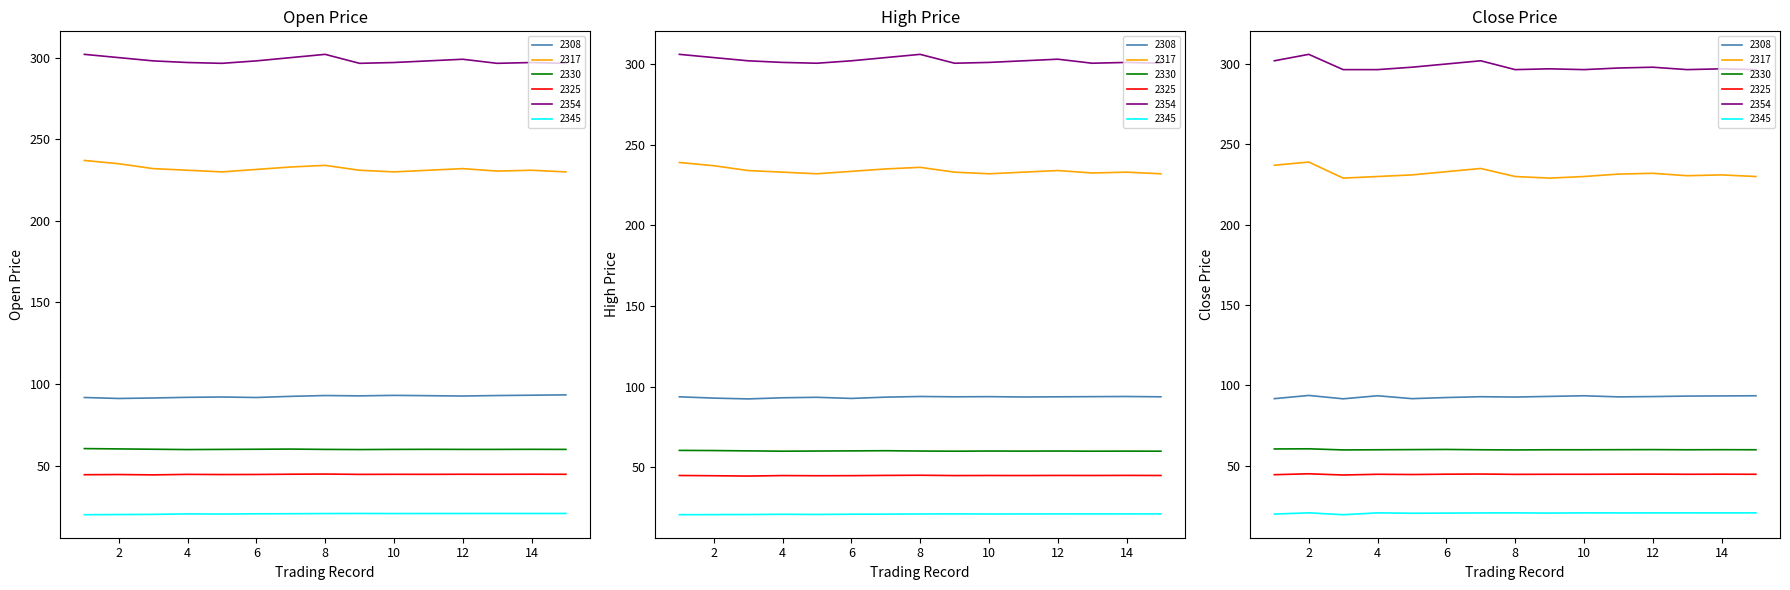

What is the lowest value of the 2330 series?

59.9